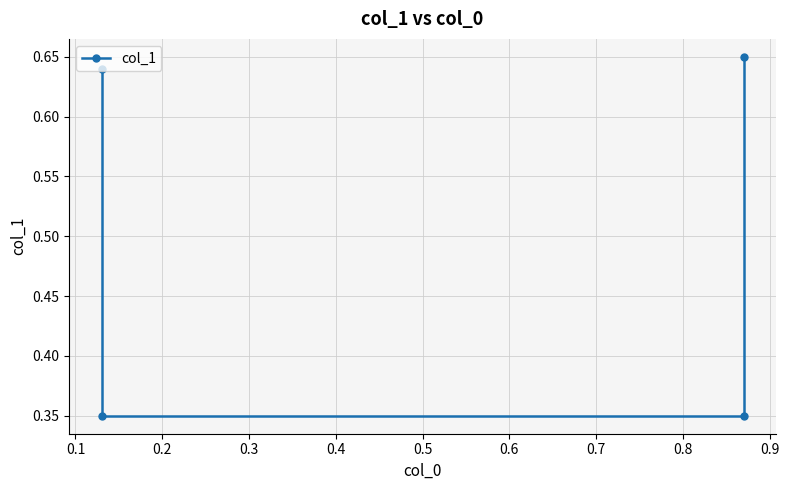

Reading left to right, transcribe all the data shown in this chart.

0.6	0.3	0.3	0.7